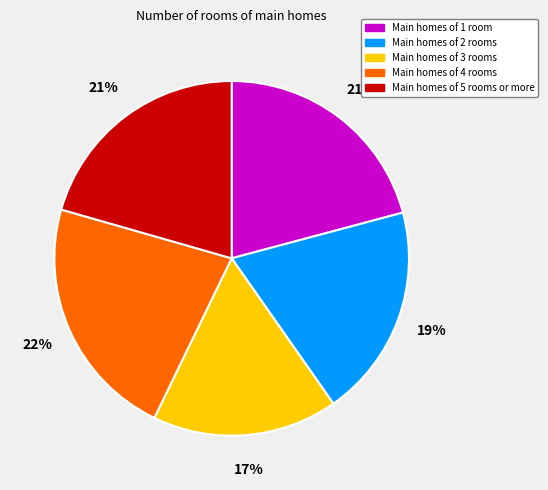

Is there any slice that represents more than half of the pie?

No